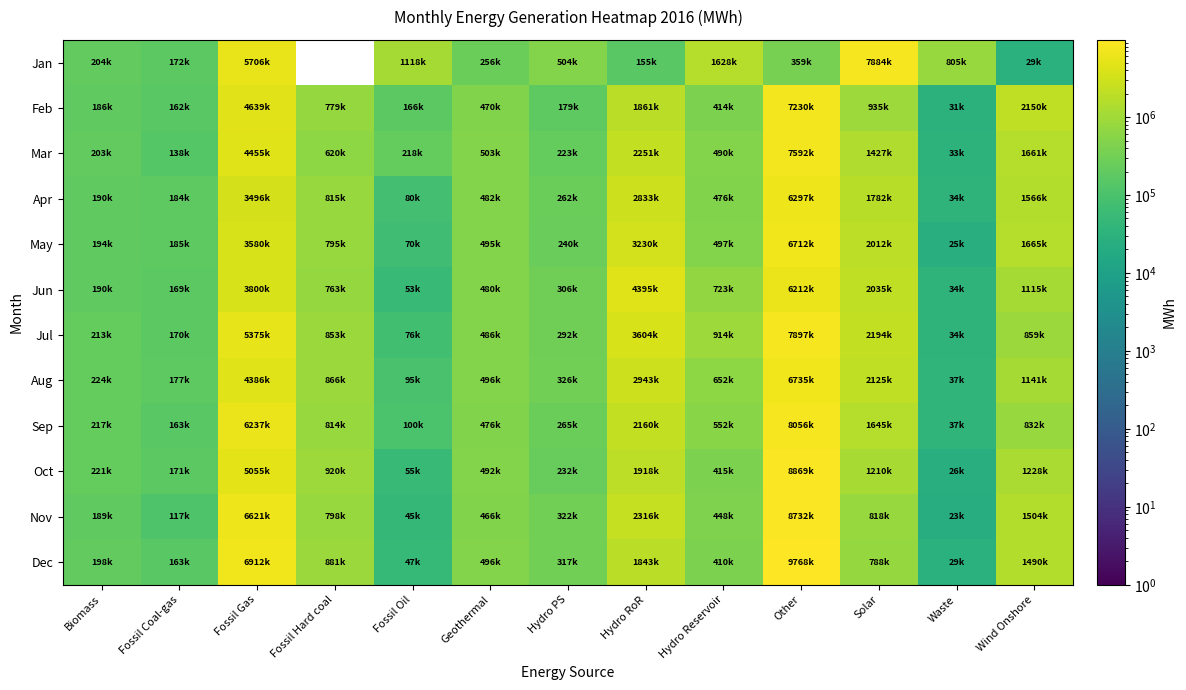

At how many categories does at least one series exceed 1370915?

6